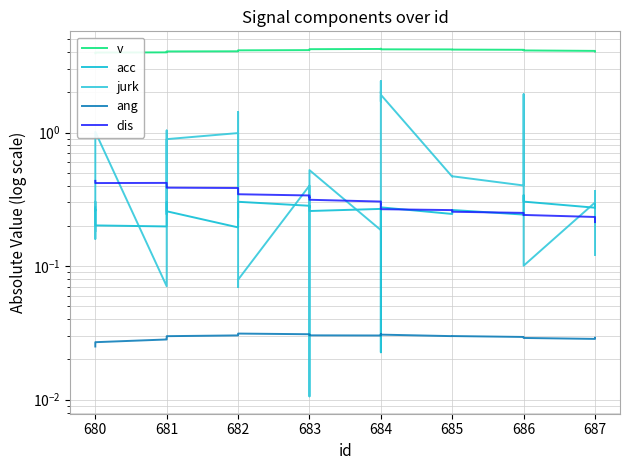

Reading left to right, transcribe all the data shown in this chart.

v: 3.9	3.9	4.0	4.0	4.0	4.0	4.0	4.0	4.0	4.0	4.0	4.1	4.1	4.1	4.1	4.1	4.1	4.1	4.2	4.2	4.2	4.2	4.2	4.2	4.2	4.2	4.2	4.2	4.2	4.2	4.2	4.2	4.2	4.1	4.1	4.1	4.1	4.1	4.1	4.0
acc: 0.3	0.3	0.3	0.3	0.2	0.2	0.2	0.3	0.3	0.3	0.3	0.2	0.2	0.2	0.3	0.3	0.3	0.3	0.3	0.3	0.3	0.3	0.3	0.2	0.2	0.1	0.0	0.1	0.2	0.3	0.2	0.3	0.2	0.3	0.3	0.3	0.3	0.3	0.3	0.3
jurk: 0.2	0.3	0.2	0.3	1.0	0.1	0.2	1.0	0.6	0.2	0.9	1.0	0.2	0.4	1.4	0.1	0.1	0.4	0.2	0.1	0.0	0.5	0.2	0.4	0.4	2.0	2.0	2.4	1.7	1.9	0.5	0.5	0.4	1.9	0.6	0.1	0.3	0.3	0.4	0.1
ang: 0.0	0.0	0.0	0.0	0.0	0.0	0.0	0.0	0.0	0.0	0.0	0.0	0.0	0.0	0.0	0.0	0.0	0.0	0.0	0.0	0.0	0.0	0.0	0.0	0.0	0.0	0.0	0.0	0.0	0.0	0.0	0.0	0.0	0.0	0.0	0.0	0.0	0.0	0.0	0.0
dis: 0.4	0.4	0.4	0.4	0.4	0.4	0.4	0.4	0.4	0.4	0.4	0.4	0.4	0.4	0.4	0.3	0.3	0.3	0.3	0.3	0.3	0.3	0.3	0.3	0.3	0.3	0.3	0.3	0.3	0.3	0.3	0.3	0.3	0.2	0.2	0.2	0.2	0.2	0.2	0.2